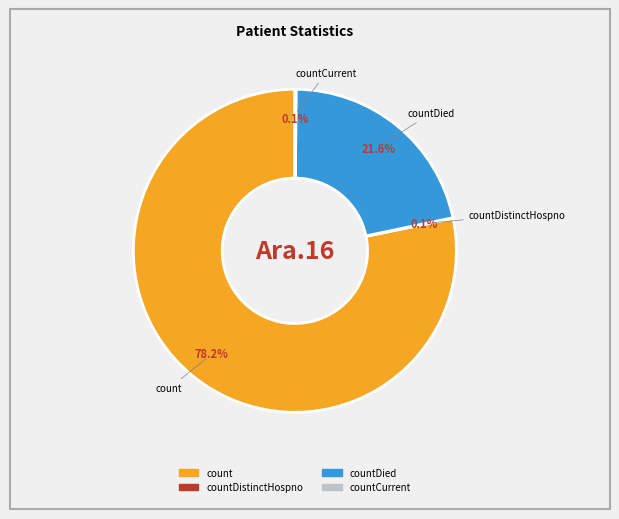

Is there any slice that represents more than half of the pie?

Yes